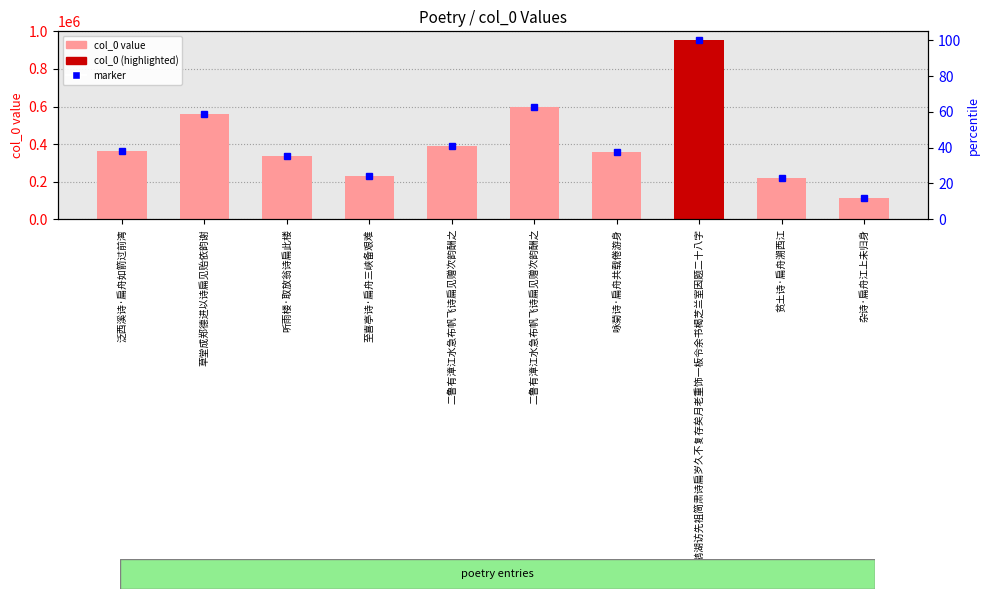

Rank the categories by value from lowest to highest.

杂诗·扁舟江上未归身, 贫土诗·扁舟溯西江, 至喜亭诗·扁舟三峡备艰难, 听雨楼·取放翁诗扁此楼, 咏菊诗·扁舟共载倦游身, 泛西溪诗·扁舟如箭过前湾, 二鲁有漳江水急布帆飞诗扁见赠次韵酬之, 草堂成郑德进以诗扁见贻依韵谢, 二鲁有漳江水急布帆飞诗扁见赠次韵酬之, 书至鹅湖访先祖简肃诗扁岁久不复存矣月老重饰一板令余书楬芝兰室因题二十八字